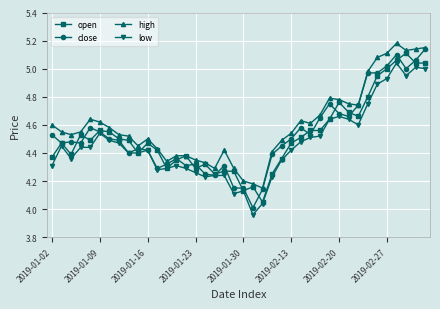

Which series has the largest total across all categories?

high